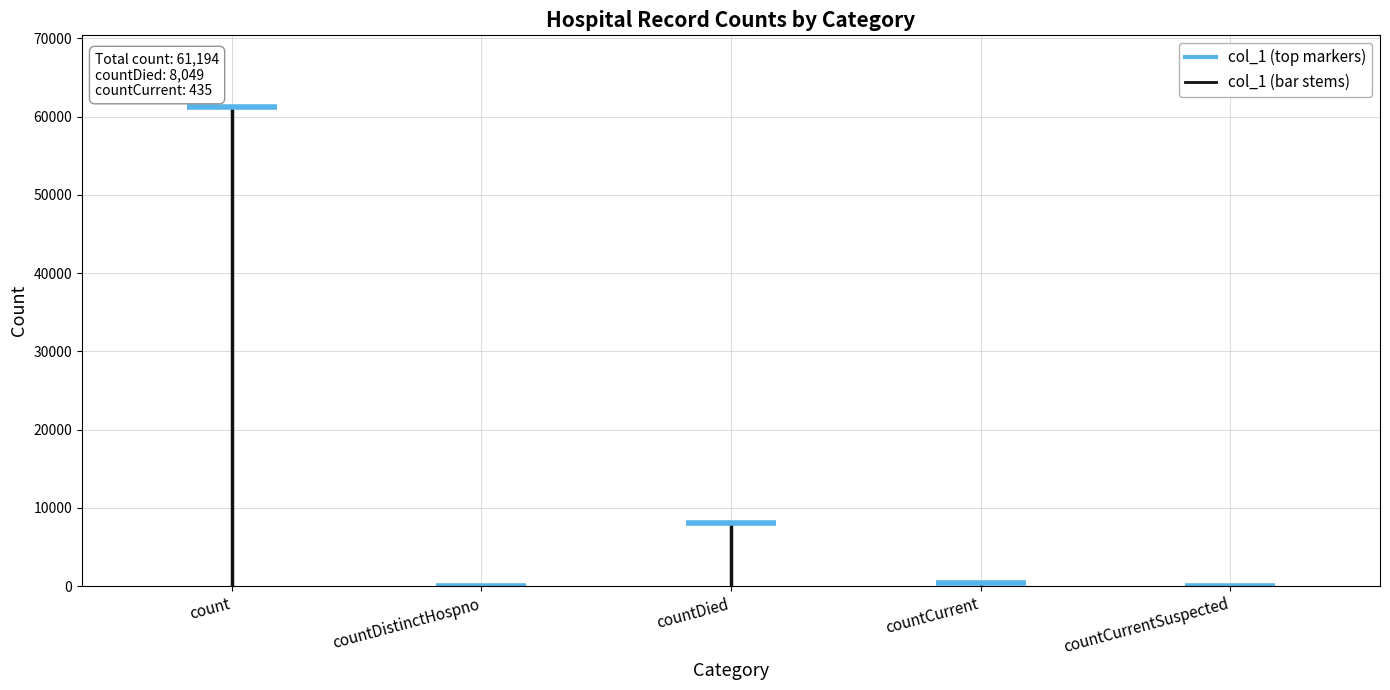

Reading right to left, what are all the values shown in this chart?

0	435	8049	0	61194